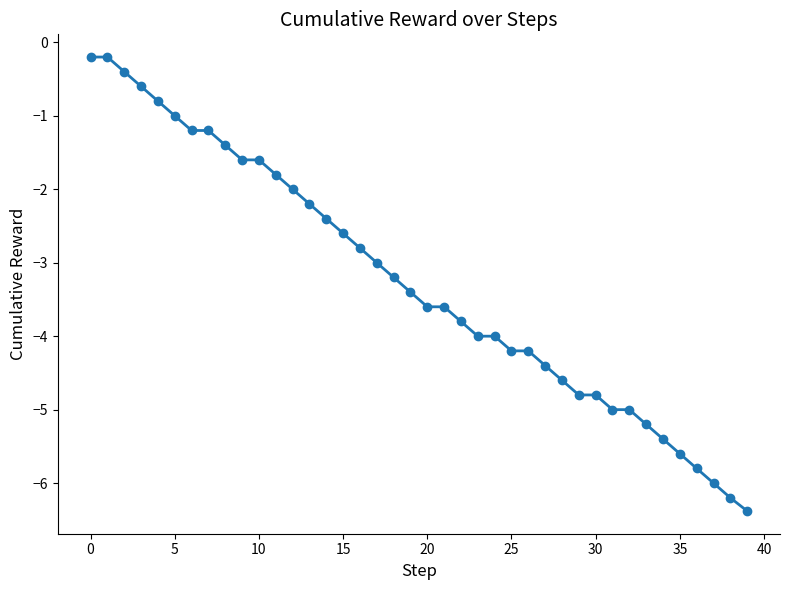

What is the average value?

-3.3